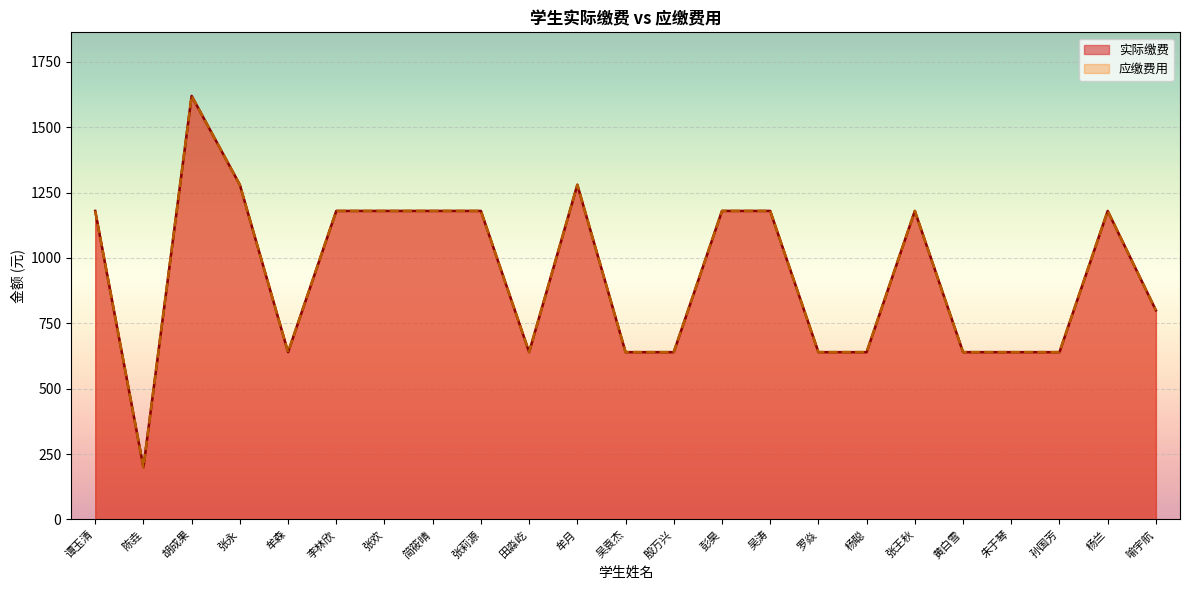

What is the sum of the 实际缴费 values at 杨聪 and 张永?

1920